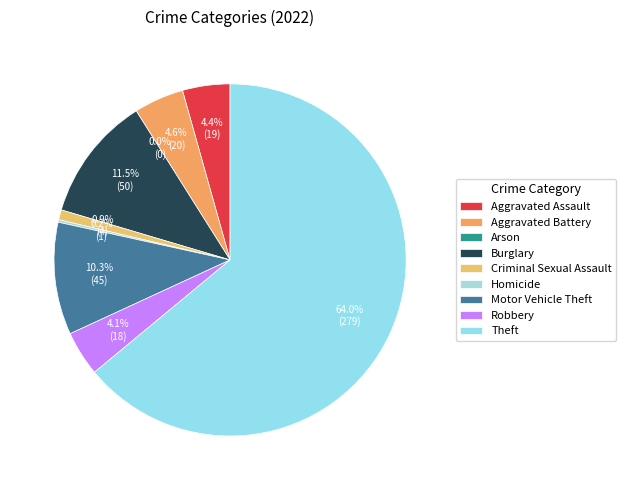

How many slices are in this pie chart?

9